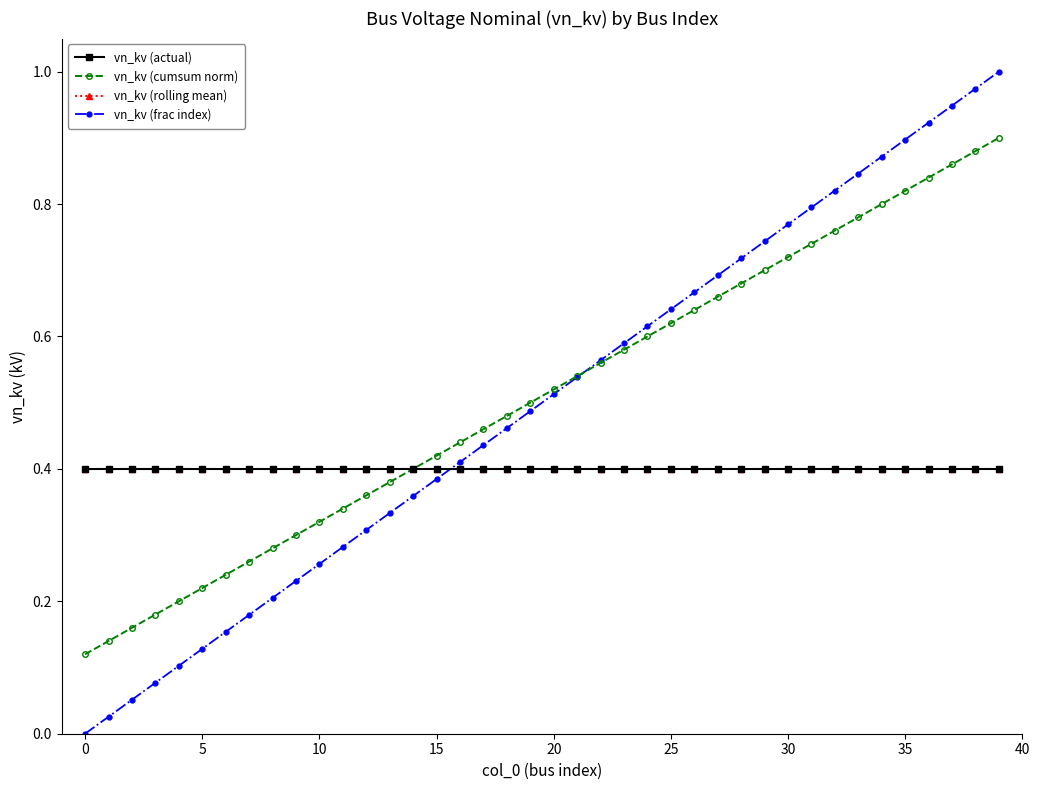

Does the chart have visible grid lines?

No